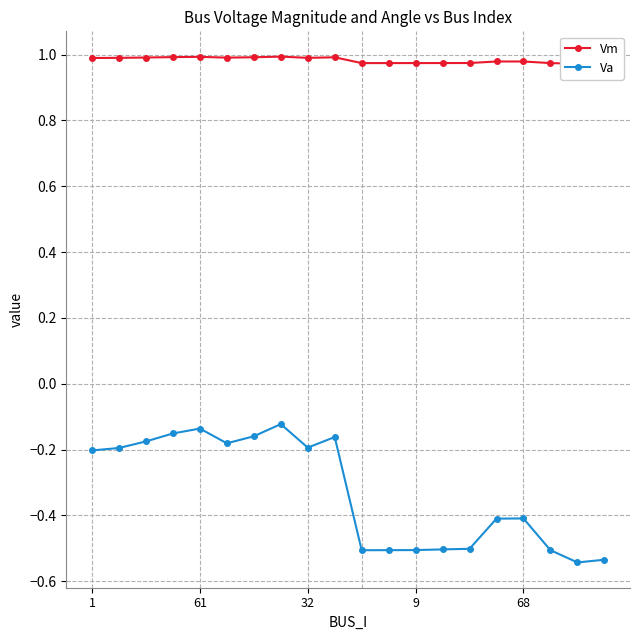

Reading left to right, transcribe all the data shown in this chart.

Vm: 1.0	1.0	1.0	1.0	1.0	1.0	1.0	1.0	1.0	1.0	1.0	1.0	1.0	1.0	1.0	1.0	1.0	1.0	1.0	1.0
Va: -0.2	-0.2	-0.2	-0.2	-0.1	-0.2	-0.2	-0.1	-0.2	-0.2	-0.5	-0.5	-0.5	-0.5	-0.5	-0.4	-0.4	-0.5	-0.5	-0.5